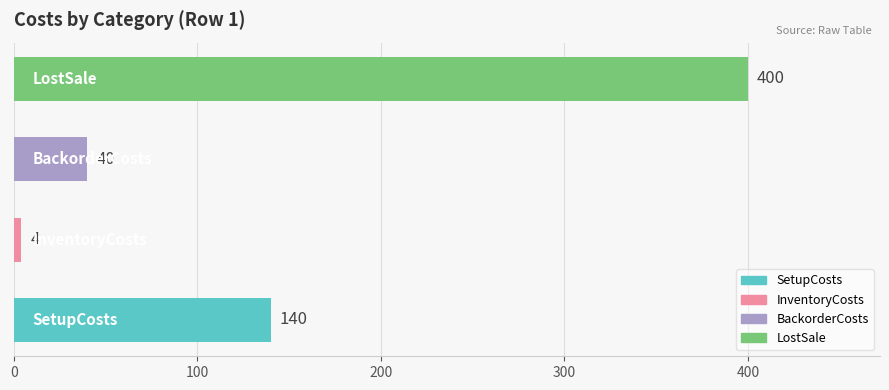

What is the maximum value shown in the chart?

400